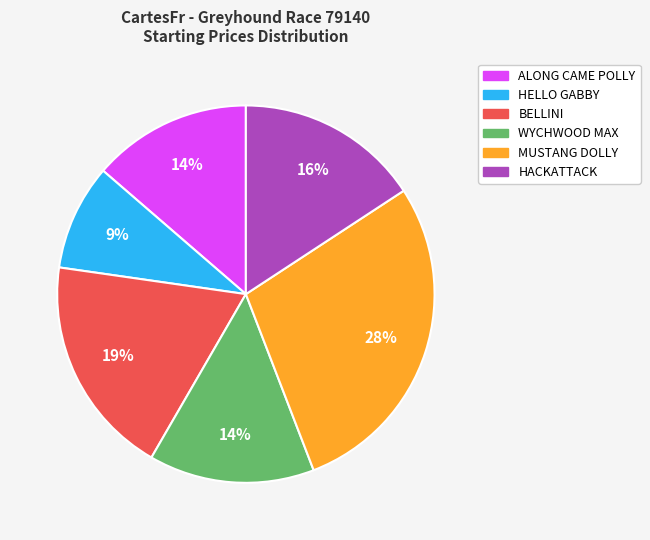

The HACKATTACK slice represents 16% of the pie. True or false?

True